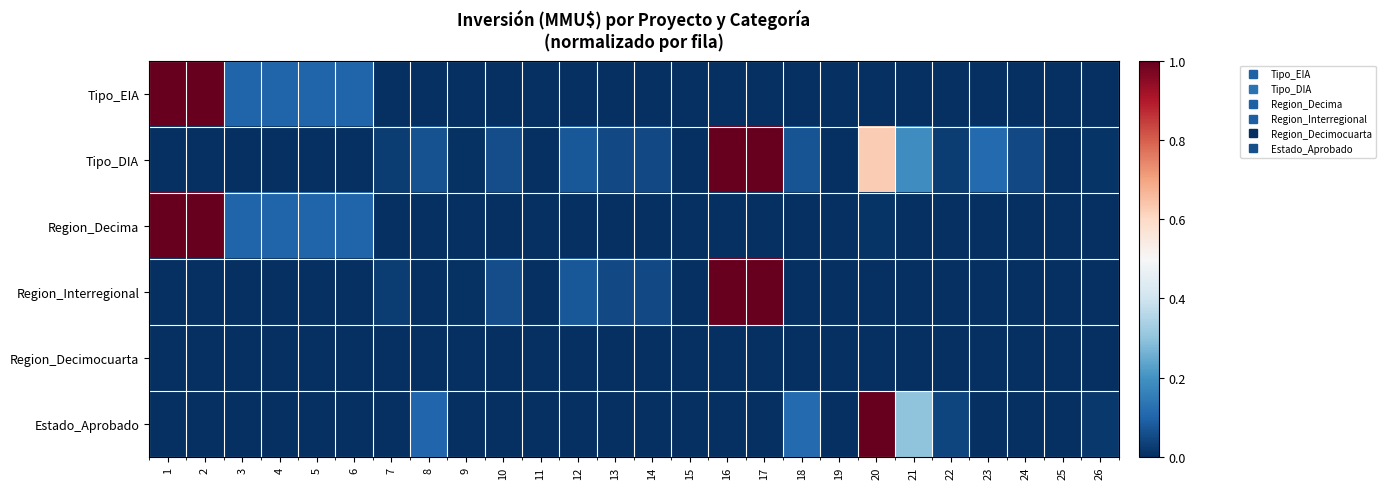

At which category is the sum across all series the highest?

1